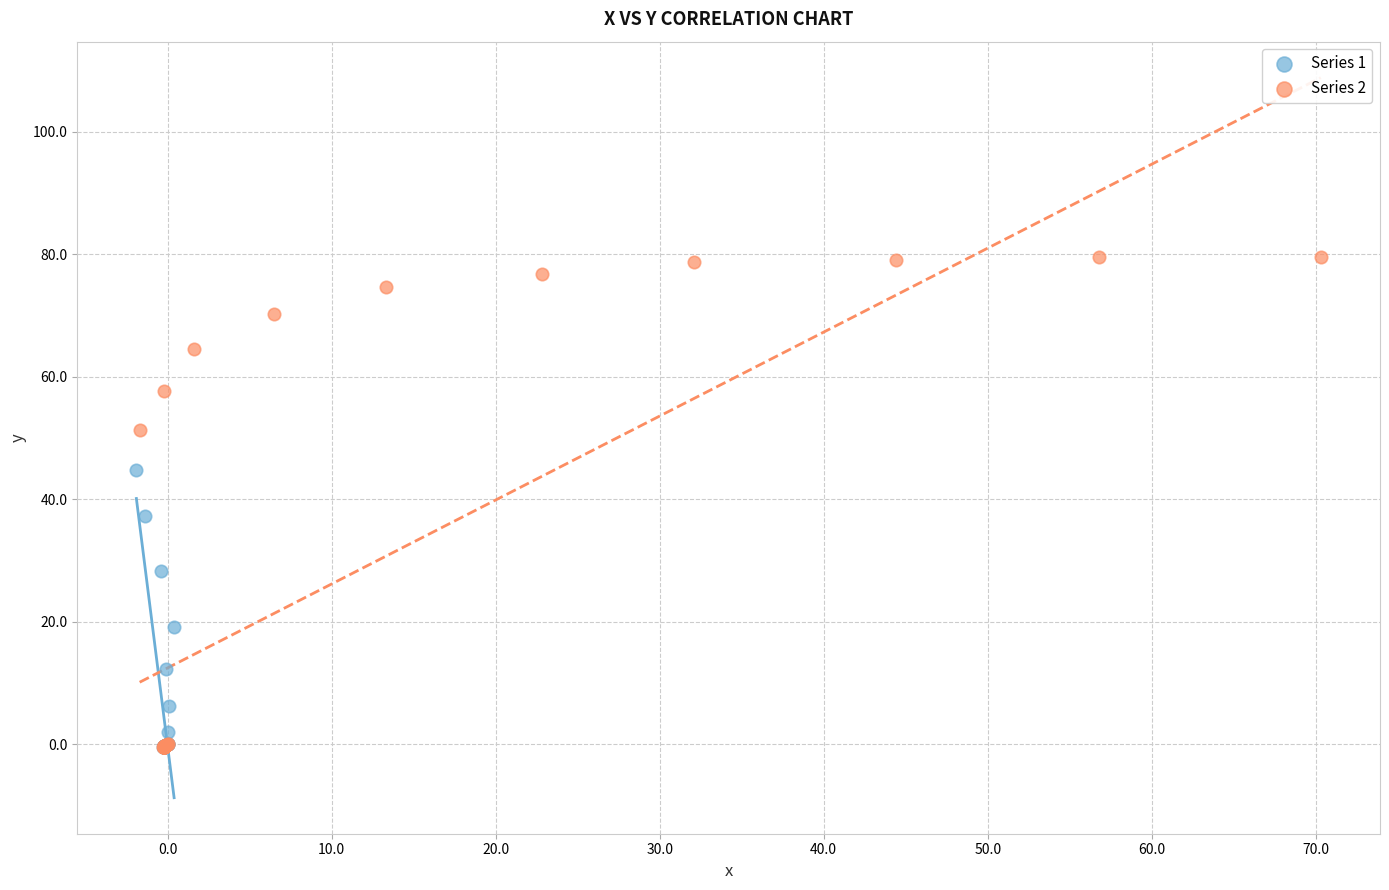

Which series has the largest Y range (max minus min)?

Series 2